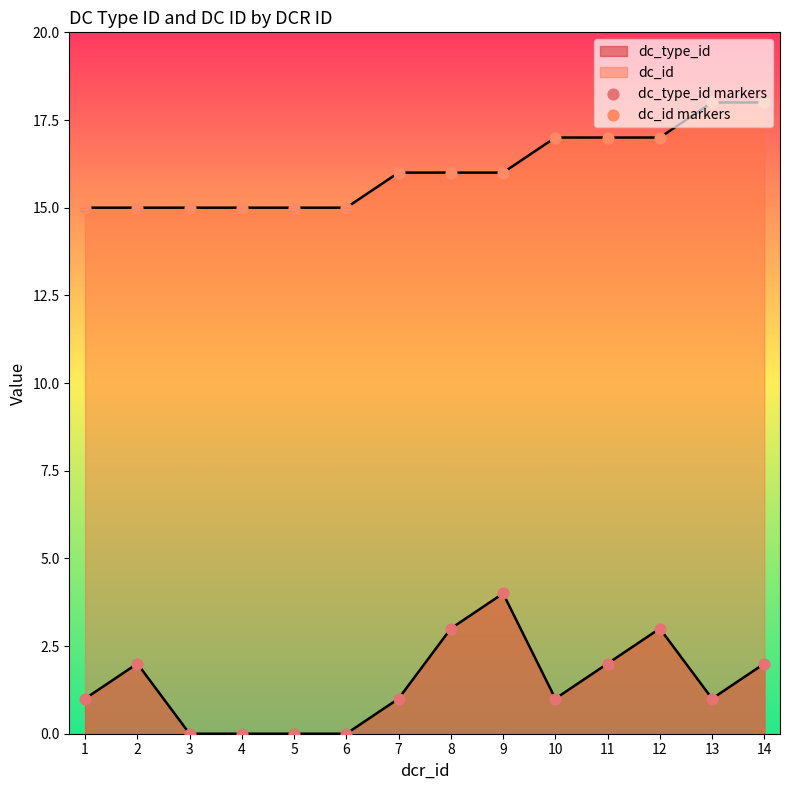

At which category is the sum across all series the highest?

9